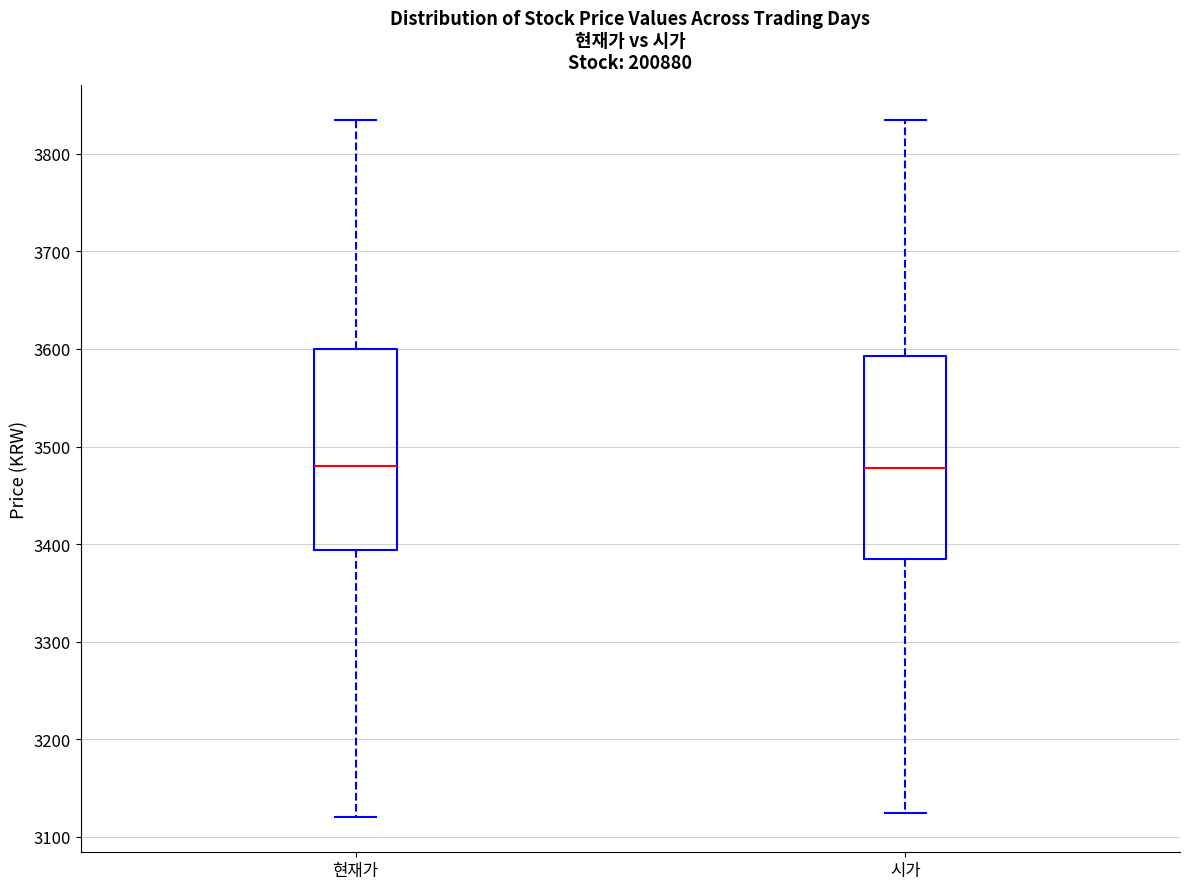

Where does the lower whisker of the box for 시가 end on the y-axis? The values are not printed on the chart, so give them approximately, as read against the axis.

3130